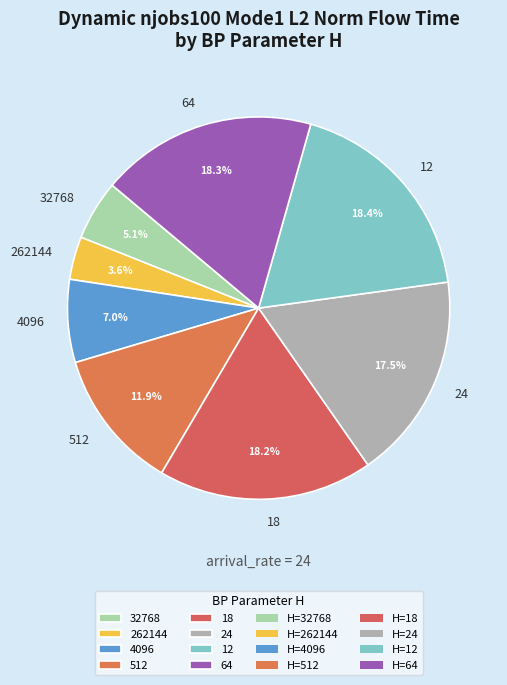

The 4096 slice represents 7% of the pie. True or false?

True